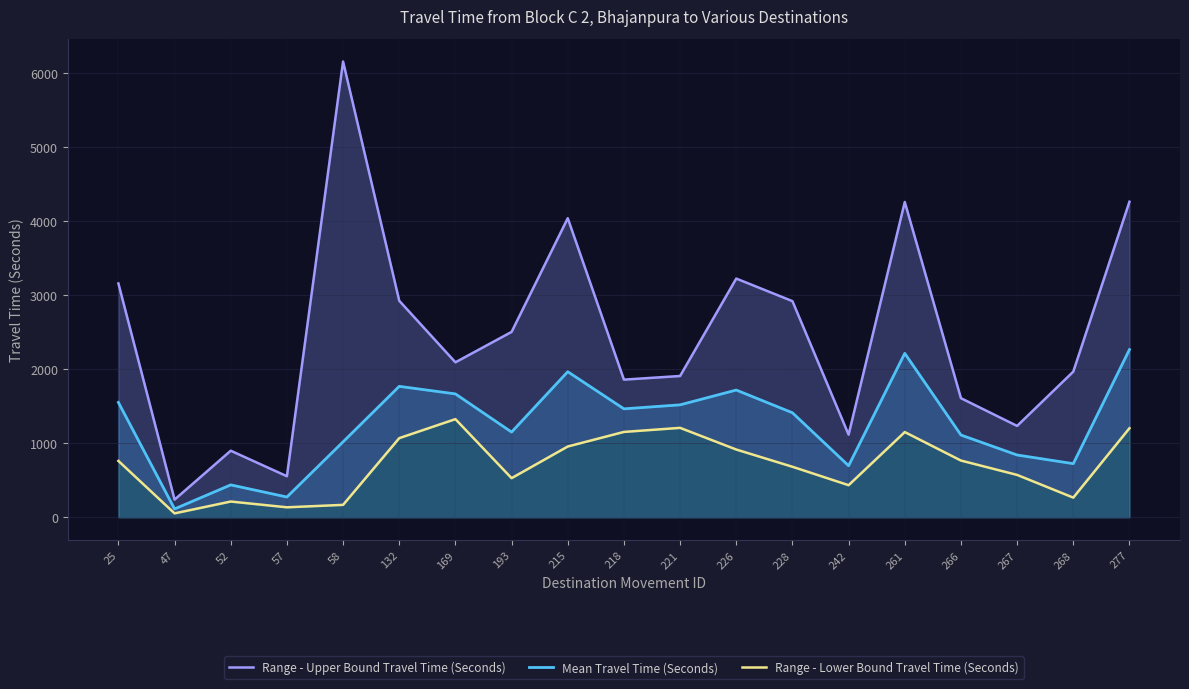

How many data points in Range - Lower Bound Travel Time (Seconds) are less than 762?

9